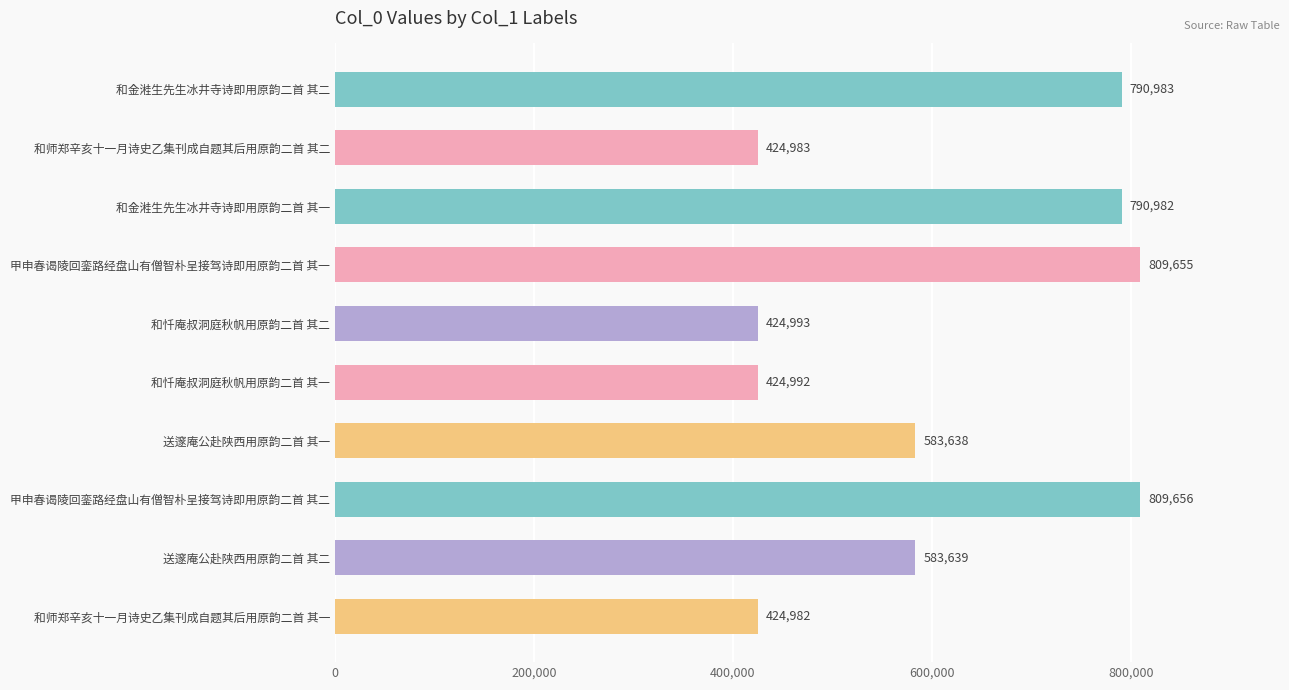

What is the sum of all values?

6068503